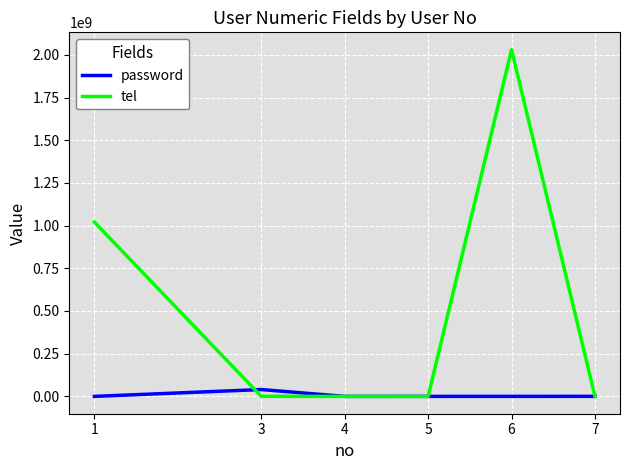

How many values in the tel series are below 302040?

3